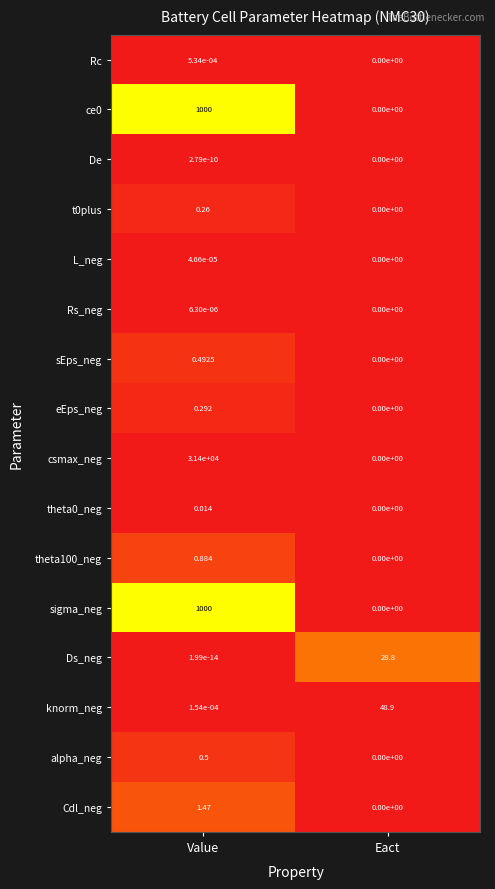

Where is alpha_neg nearest to the value 0?

Eact